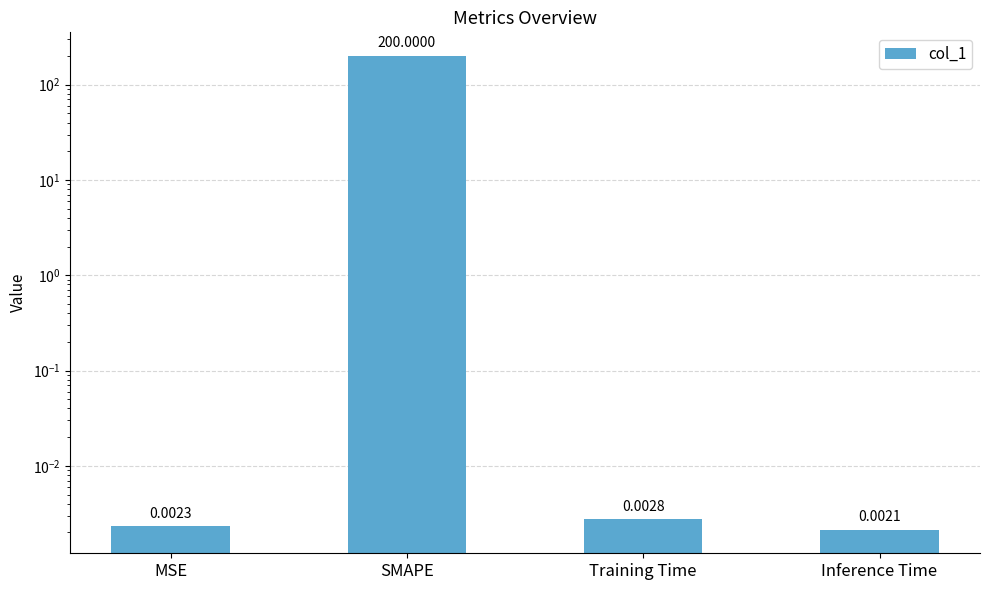

How many series are shown in this chart?

1